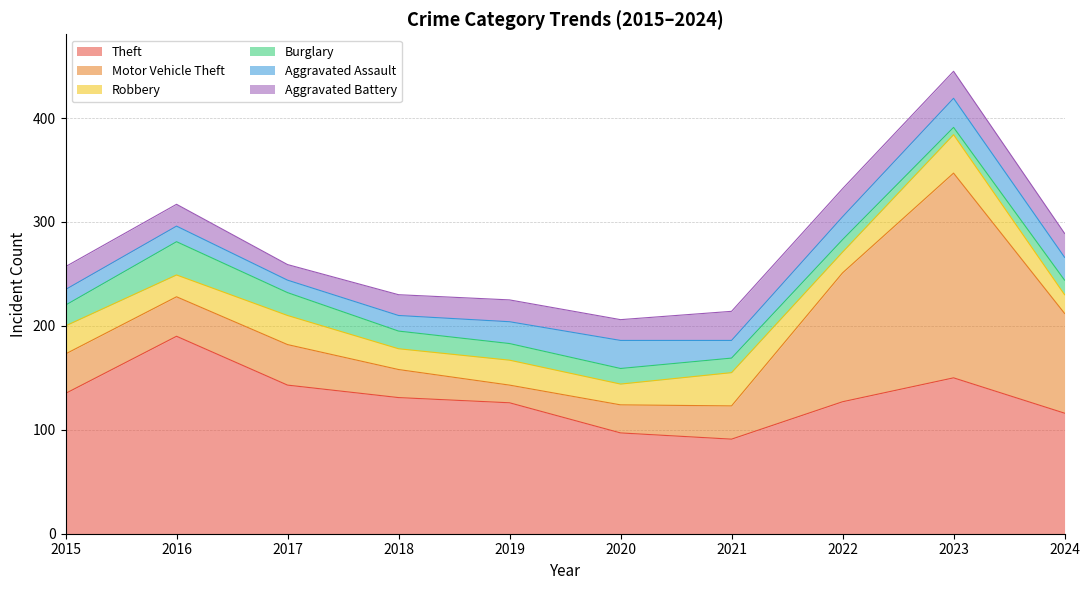

Which label corresponds to the largest value in the chart?

2023